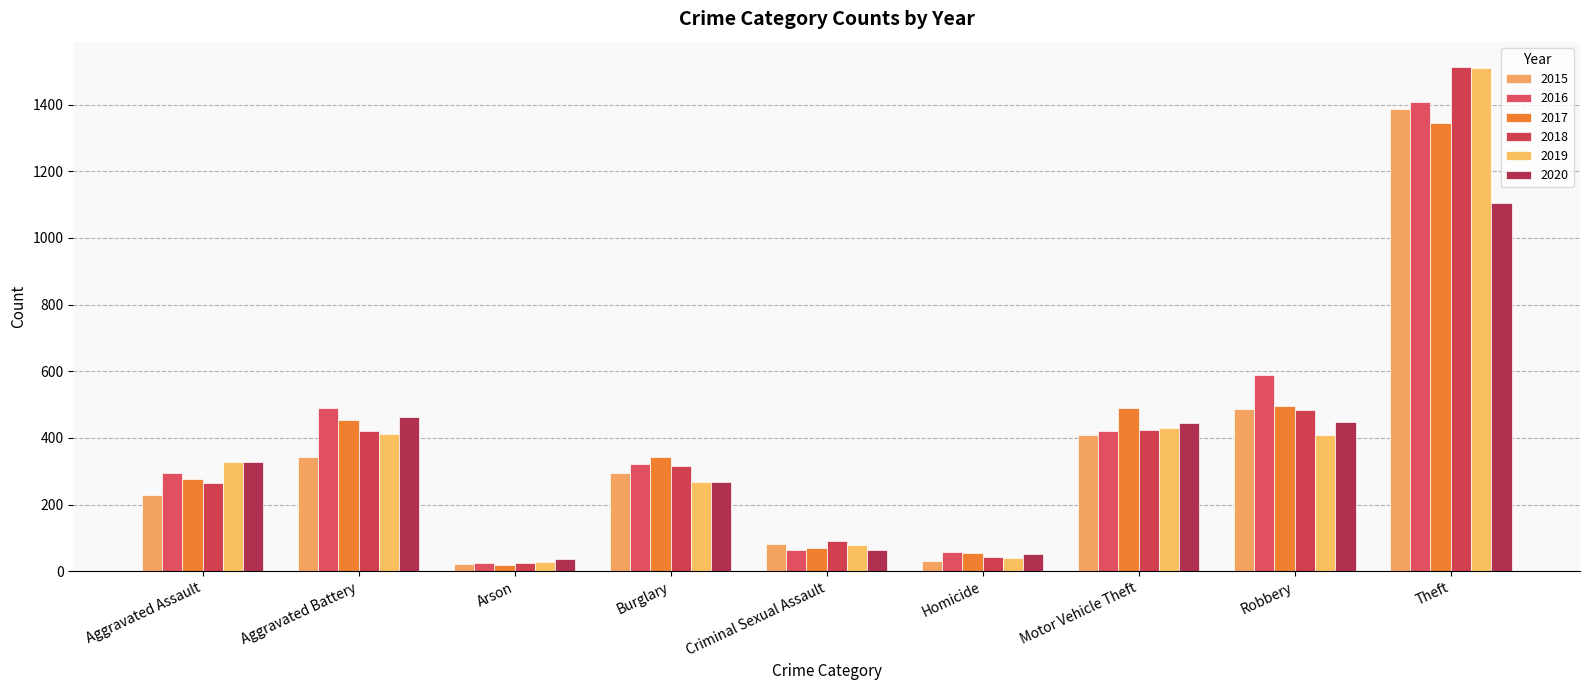

The value of 2017 at Theft is 1344. True or false?

True